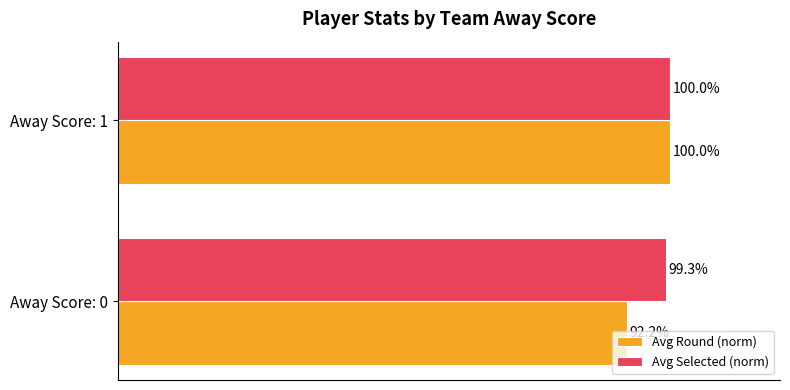

Which category has the lowest value in the Avg Round (norm) series?

Away Score: 0